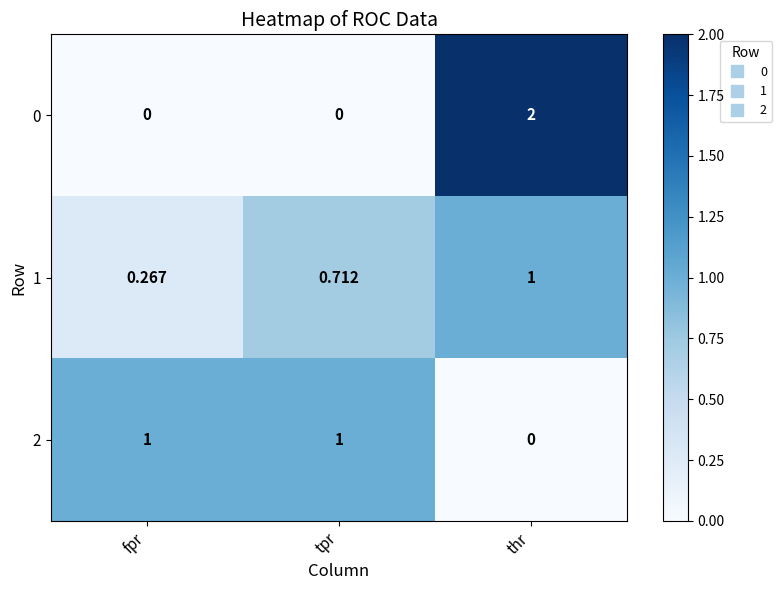

Which label corresponds to the largest value in the chart?

thr